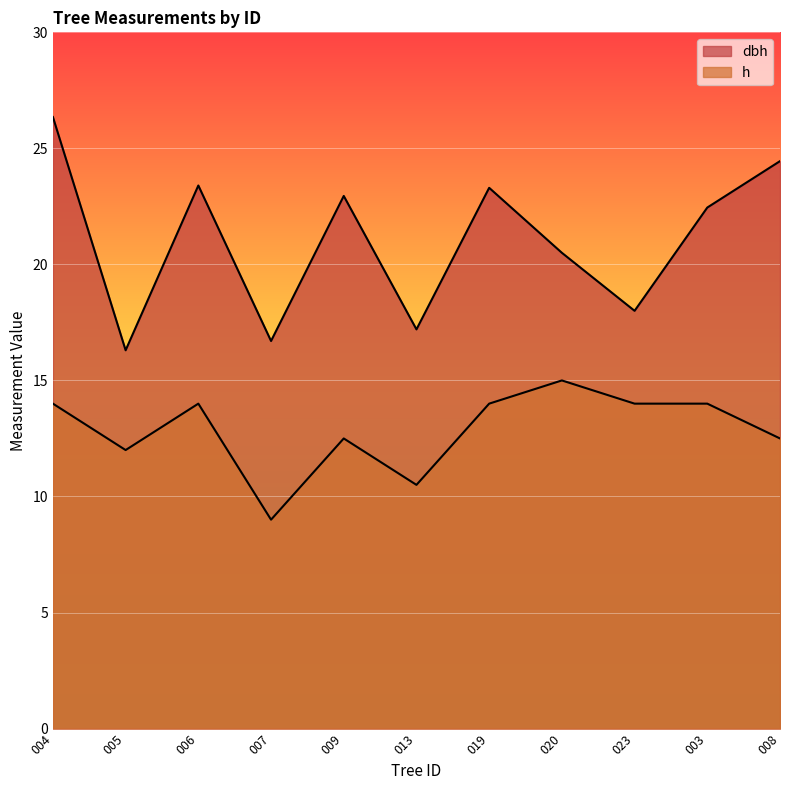

Does the chart display data point markers on the line(s)?

No